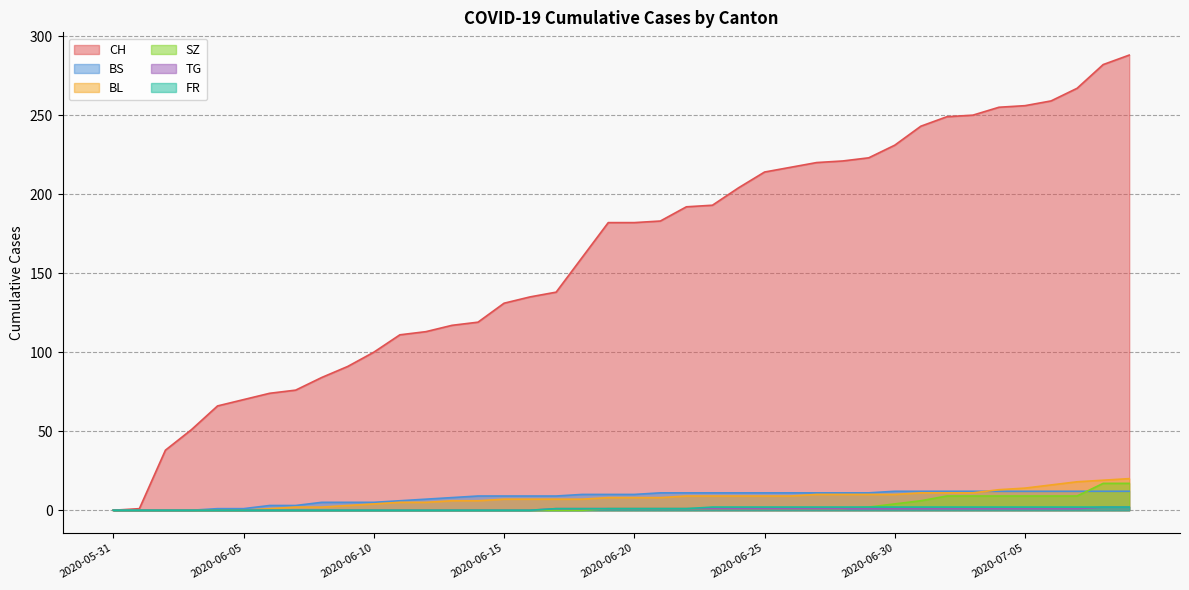

Count the number of categories in the chart.

40